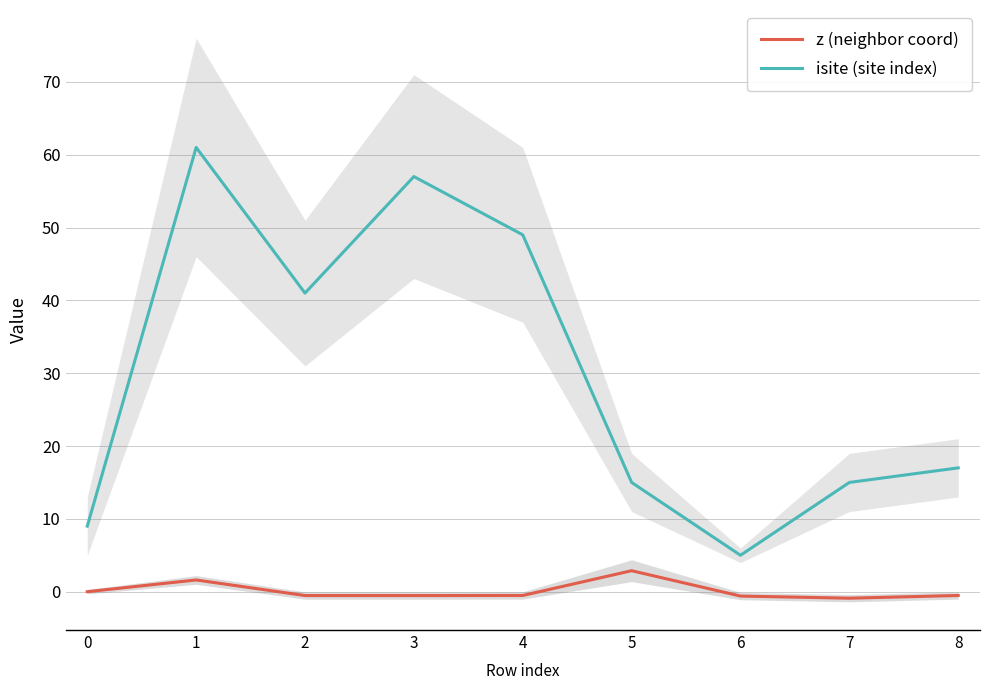

List the labels in order of z (neighbor coord) value, largest first.

5, 1, 0, 4, 8, 2, 3, 6, 7